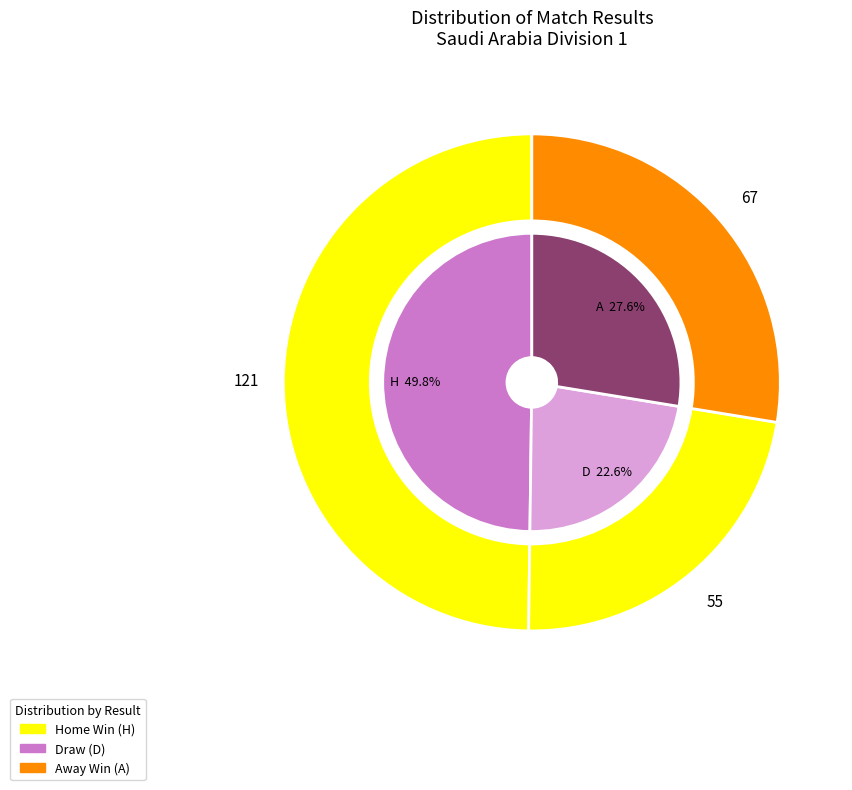

How many segments does this pie chart have?

6